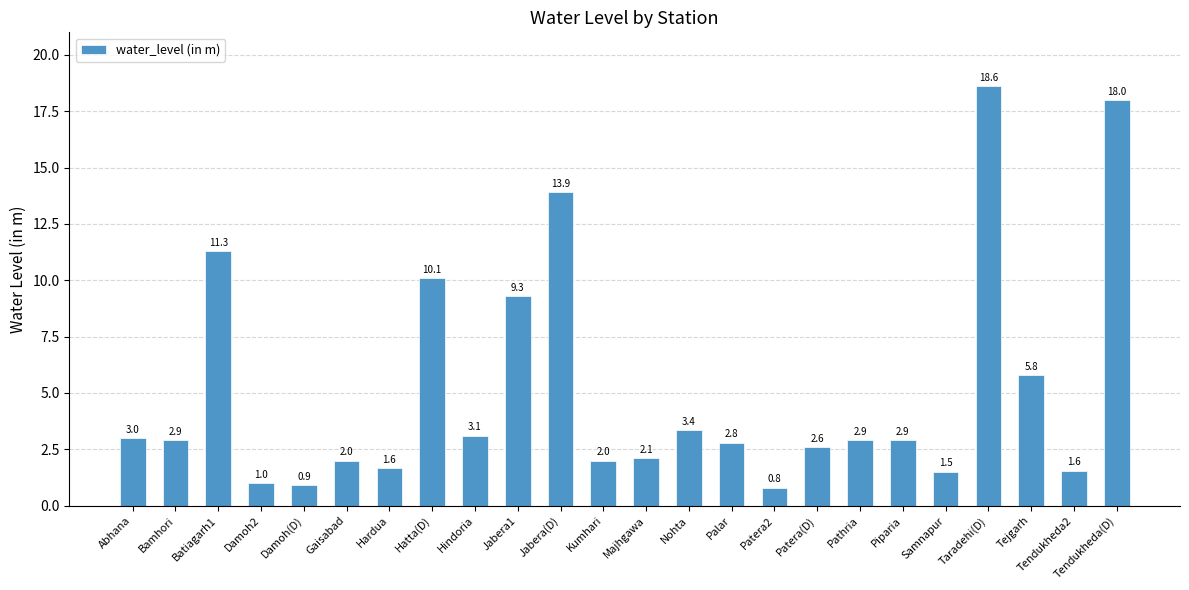

True or false: the data shows 16.1 at Jabera1.

False